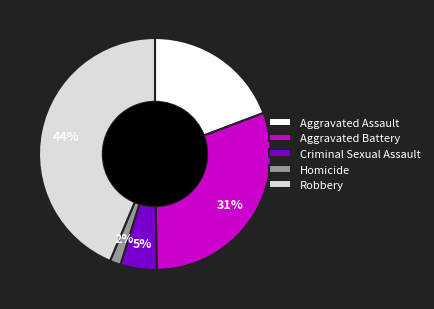

Is the sum of Aggravated Battery and Criminal Sexual Assault greater than half?

No